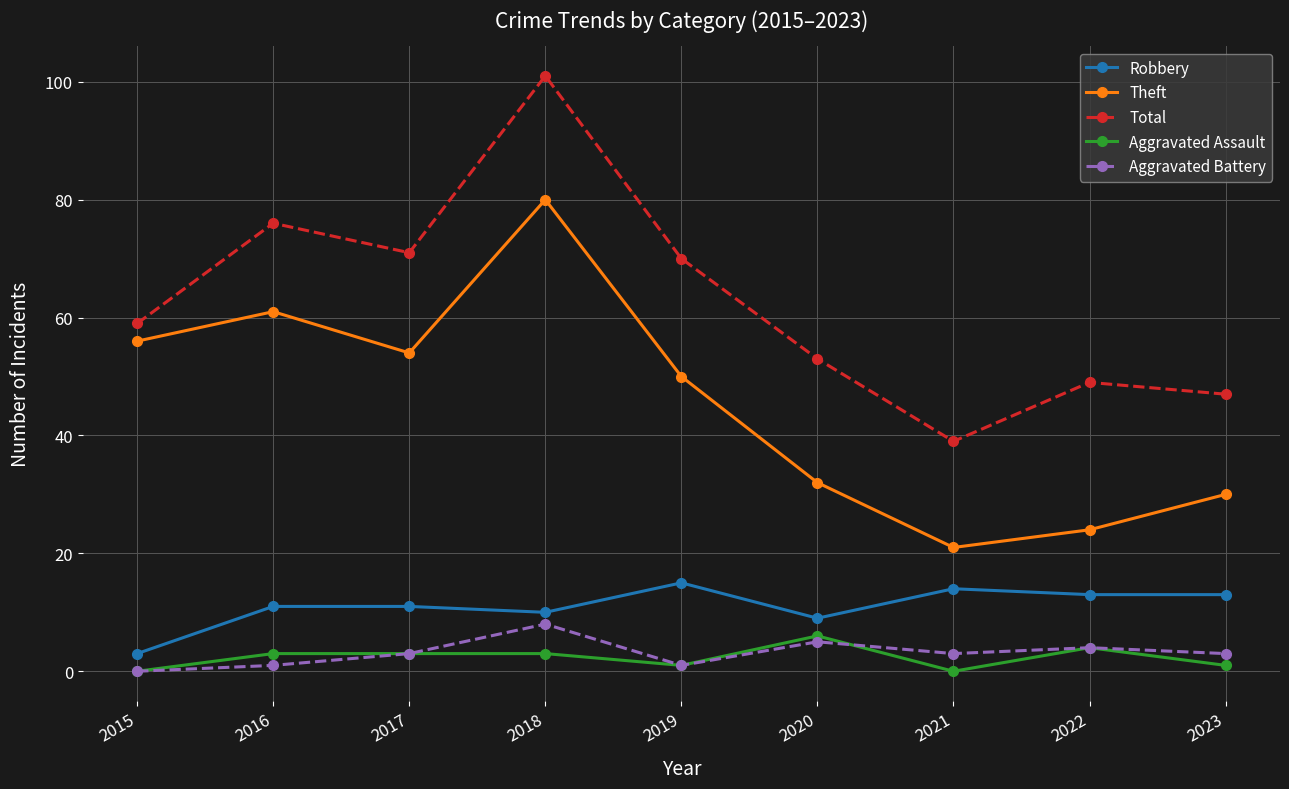

What is the approximate value of Aggravated Assault at 2022?

4